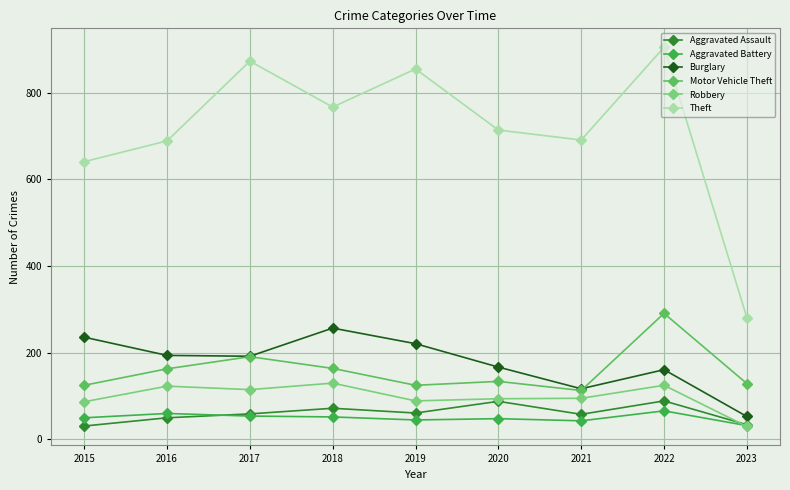

Between 2016 and 2018, which series saw the biggest shift?

Theft